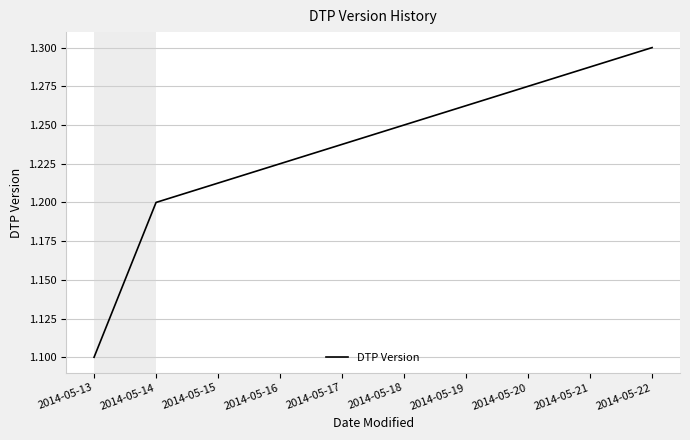

What is the change in value from 2014-05-13 to 2014-05-14?

+0.1